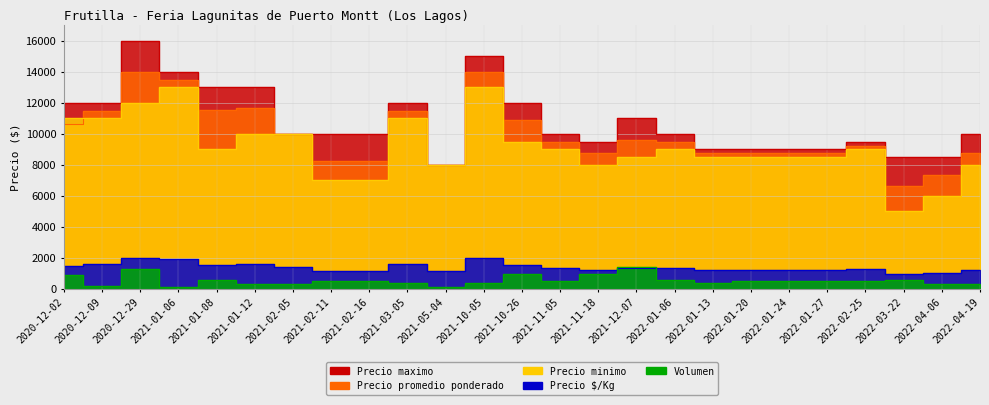

True or false: Precio minimo and Volumen intersect in this chart.

False